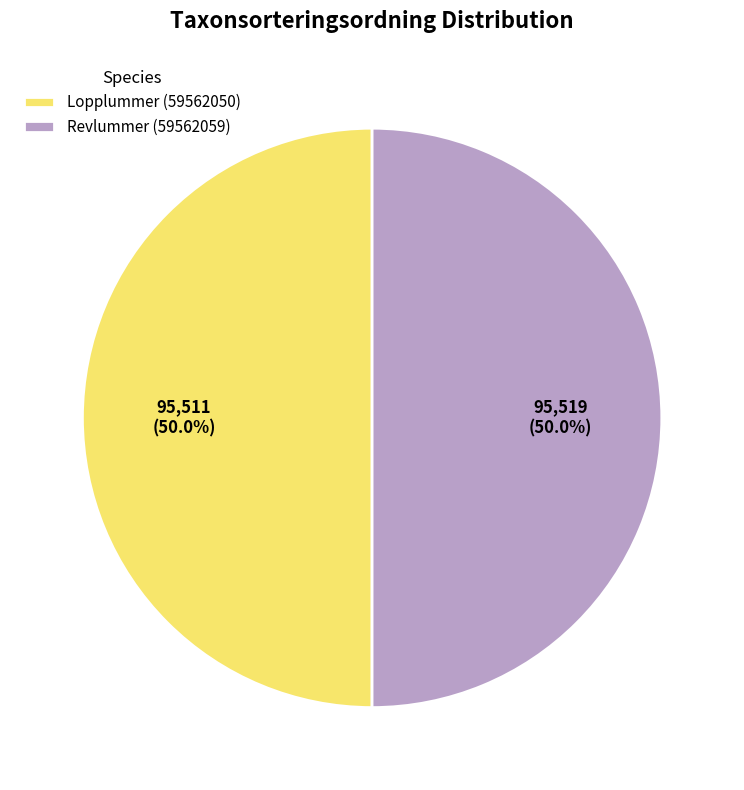

To the nearest percent, what is the average slice percentage?

50%